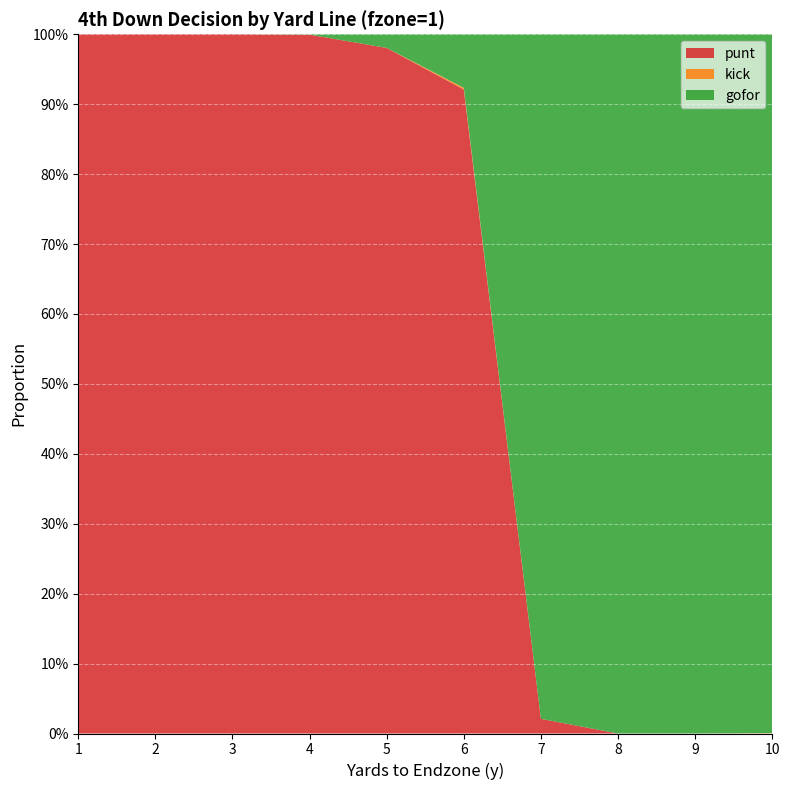

Reading left to right, extract all data points from this chart.

gofor: 1=0.0	2=0.0	3=0.0	4=0.0	5=0.0	6=0.1	7=1.0	8=1.0	9=1.0	10=1.0
kick: 1=0.0	2=0.0	3=0.0	4=0.0	5=0.0	6=0.0	7=0.0	8=0.0	9=0.0	10=0.0
punt: 1=1.0	2=1.0	3=1.0	4=1.0	5=1.0	6=0.9	7=0.0	8=0.0	9=0.0	10=0.0